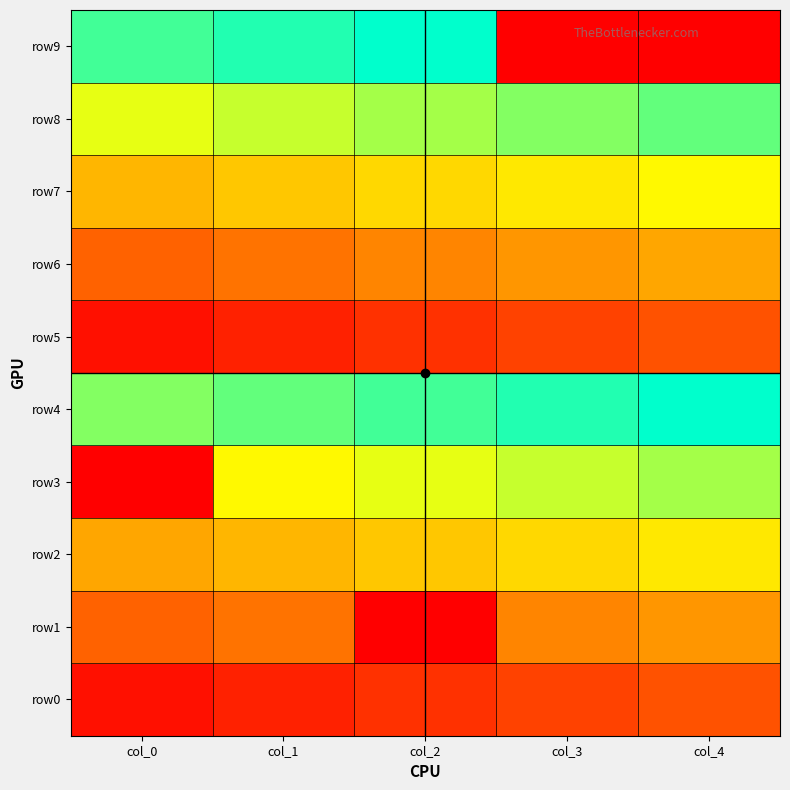

At how many categories does at least one series exceed 7?

5